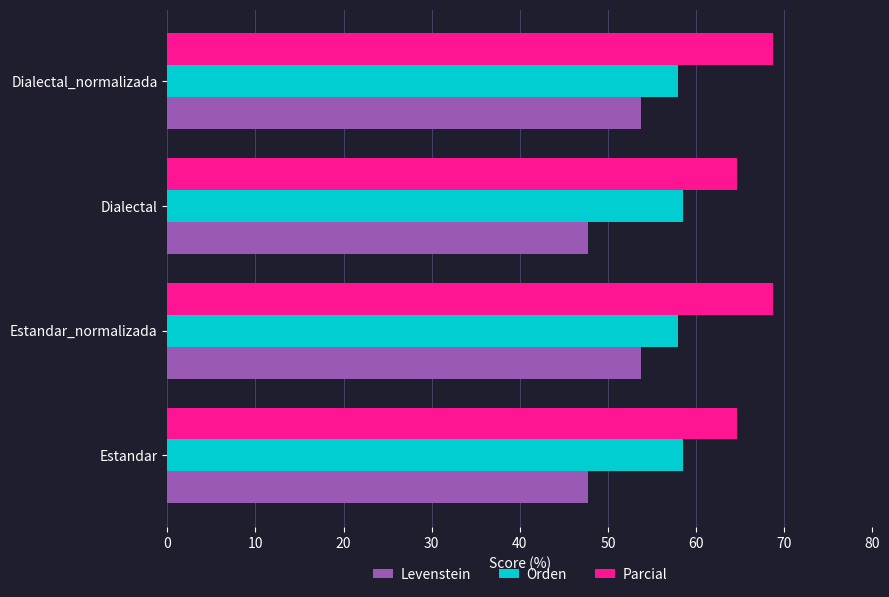

How many Orden values are between 57 and 58?

2